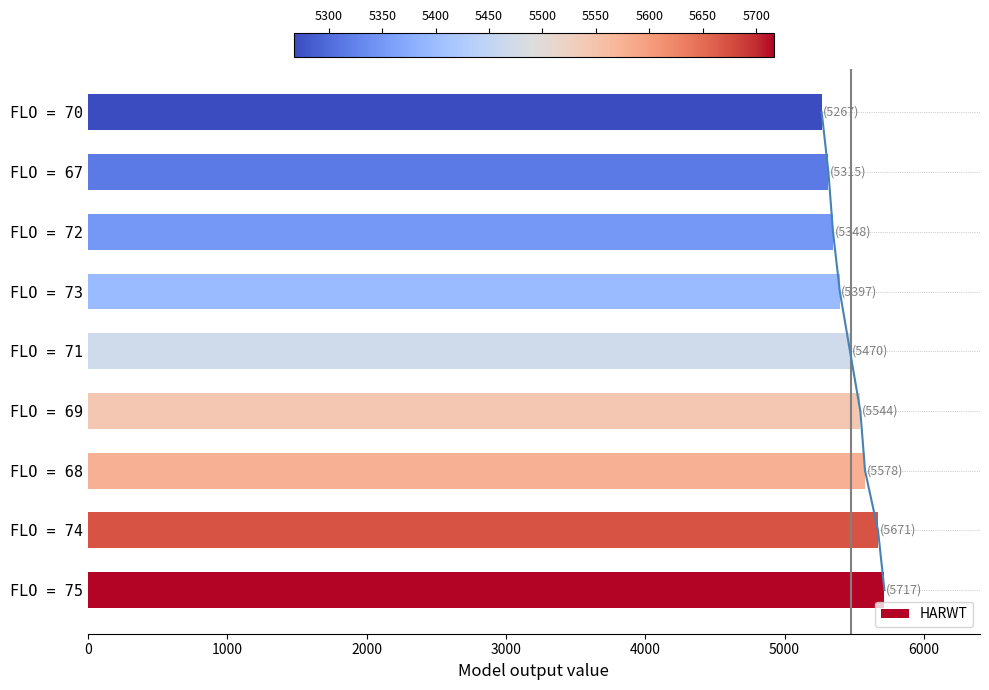

What is the difference between the second highest and minimum values in the HARWT series?

404